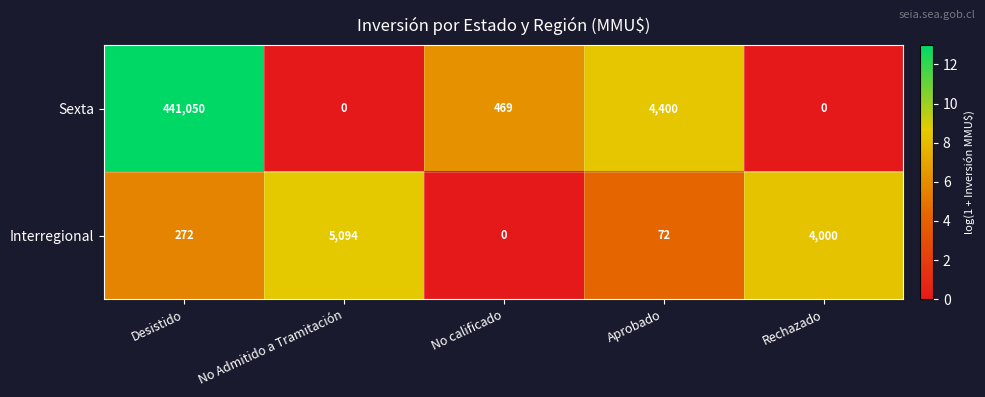

What is the average value of the Interregional series?

1888